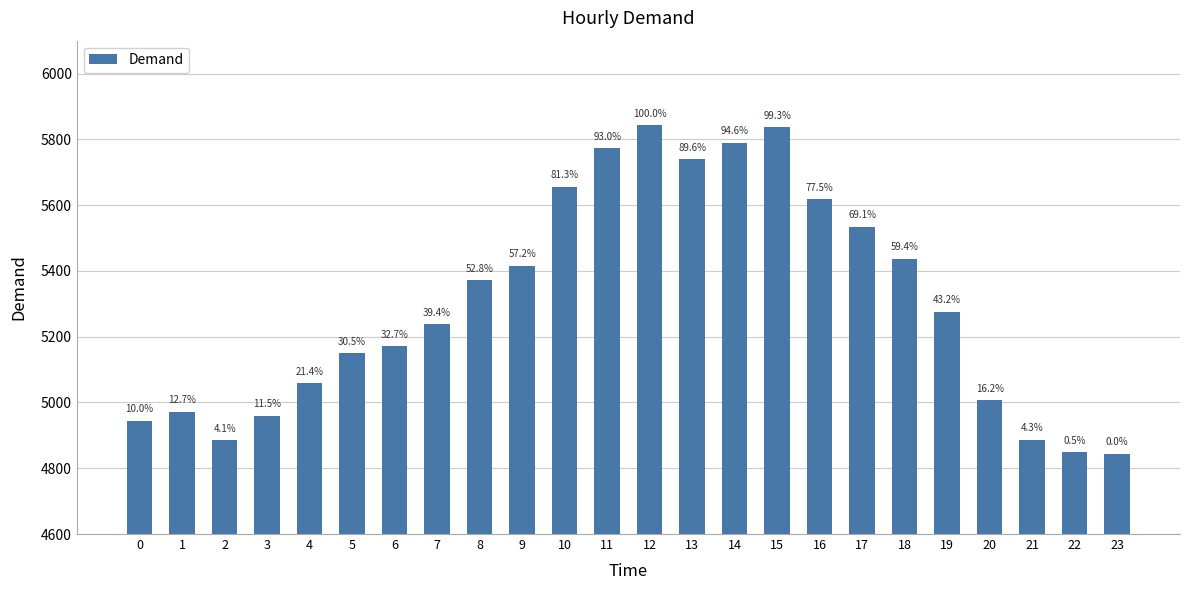

Rank the categories by value from highest to lowest.

12, 15, 14, 11, 13, 10, 16, 17, 18, 9, 8, 19, 7, 6, 5, 4, 20, 1, 3, 0, 21, 2, 22, 23